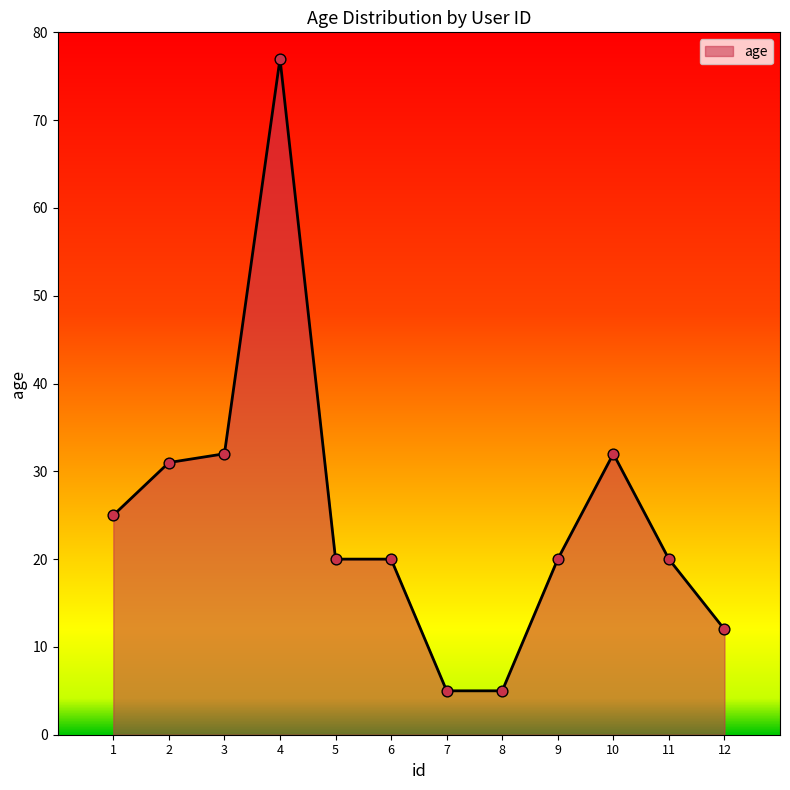

Which has a higher value, 11 or 3?

3